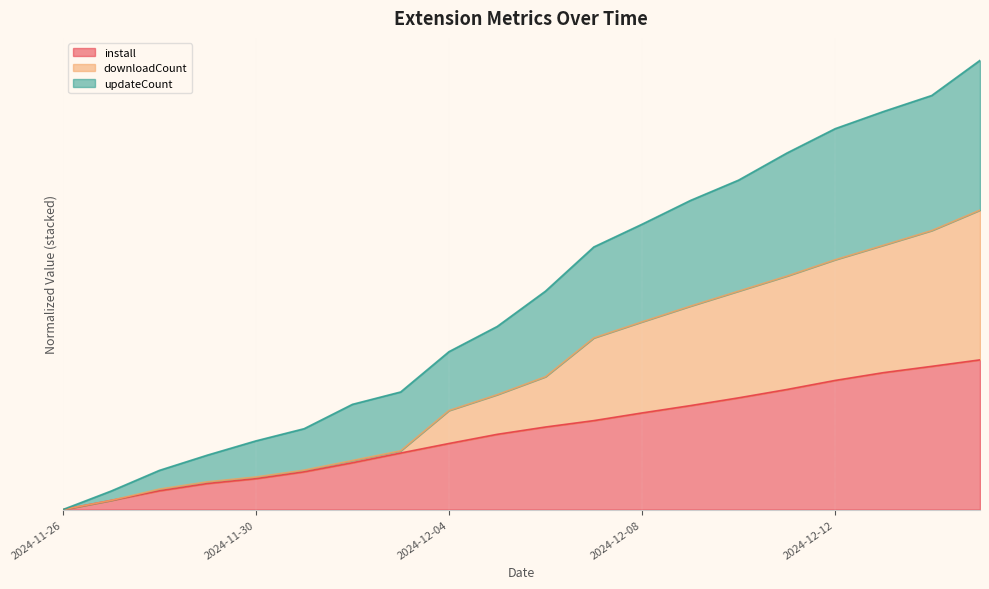

True or false: install has a value of 0.0 at 2024-11-26.

True